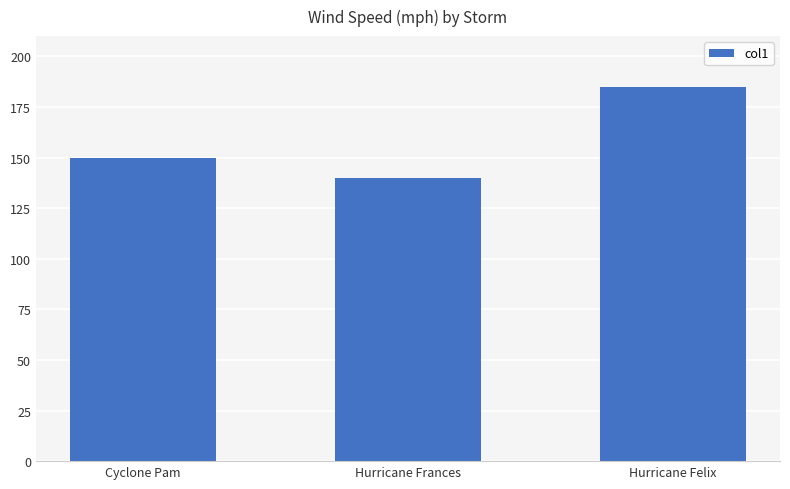

What is the smallest value displayed?

140